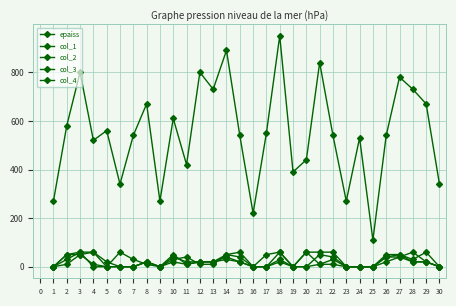

How many lines are shown in the chart?

5